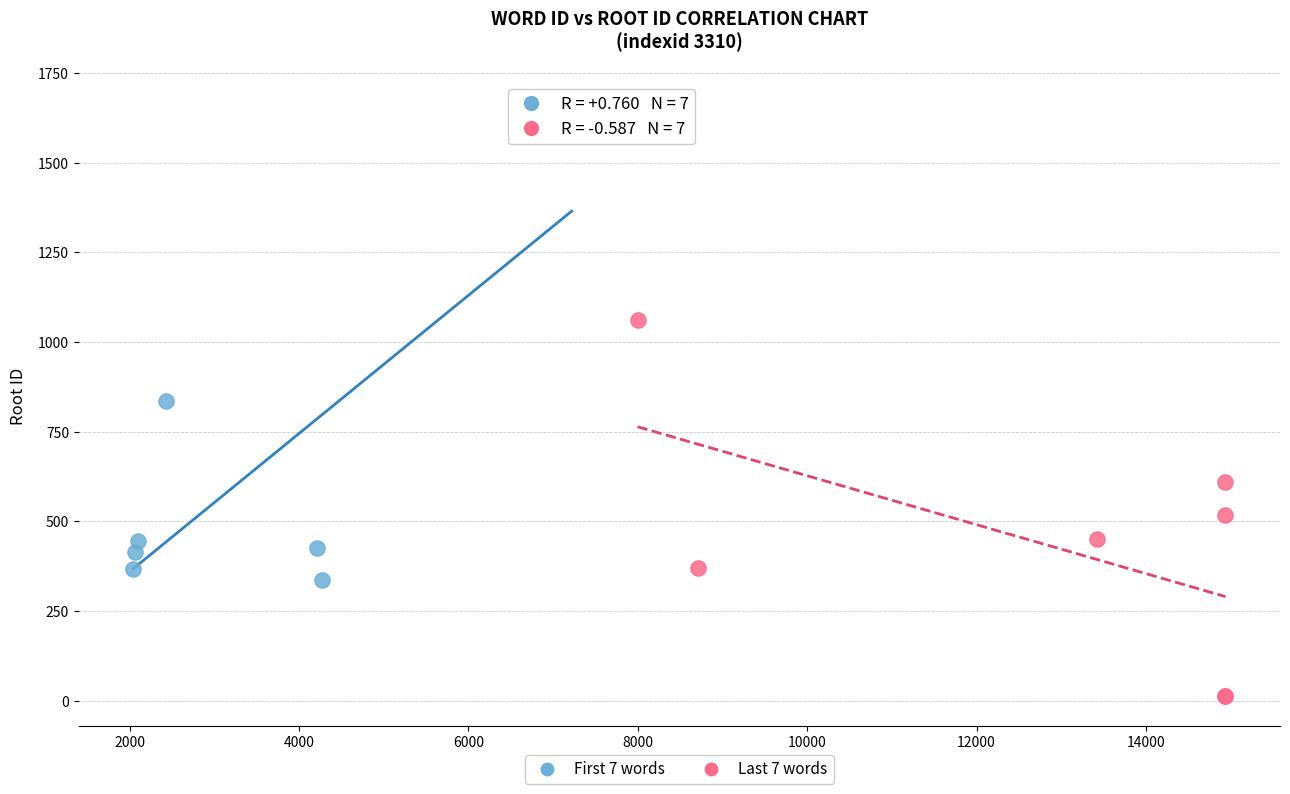

Which series has the widest spread of Y values?

First 7 words